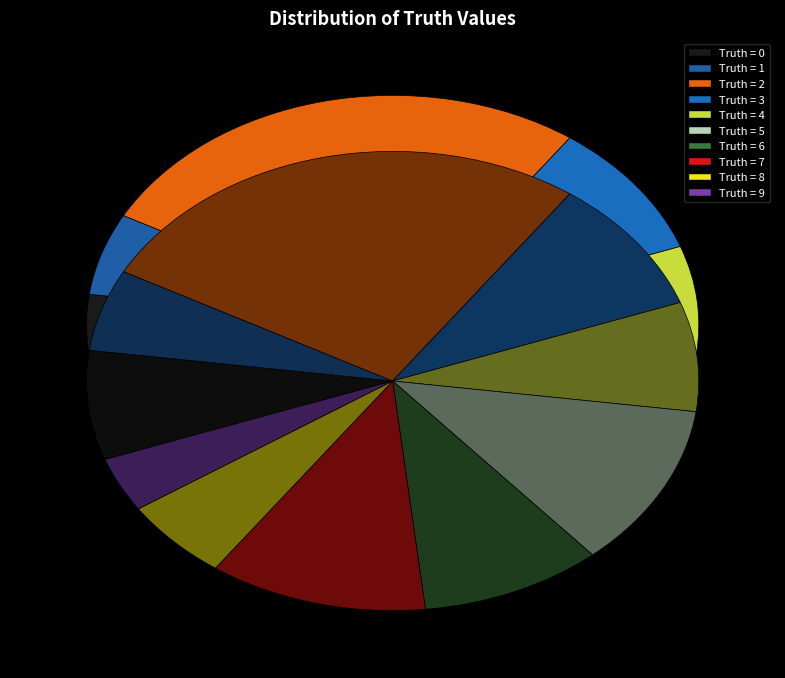

To the nearest percent, what portion does 8 represent?

6%